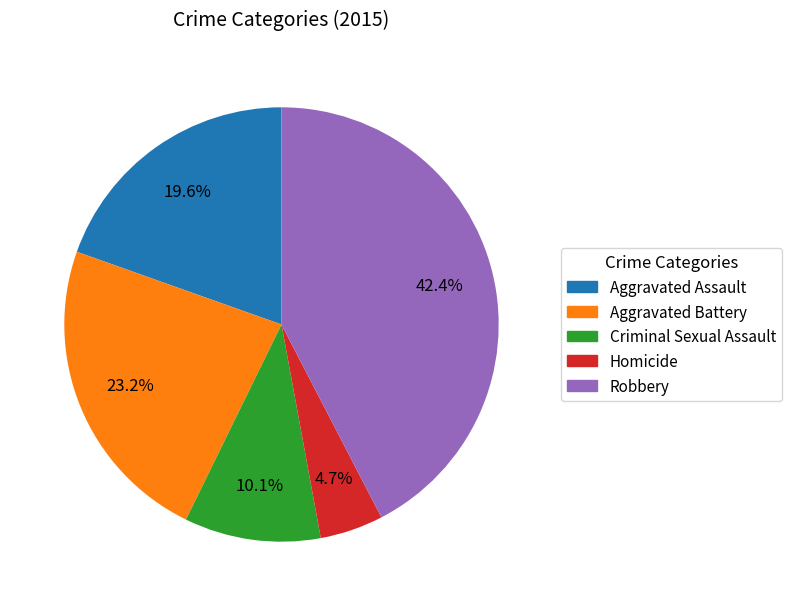

Is there any slice that represents more than half of the pie?

No